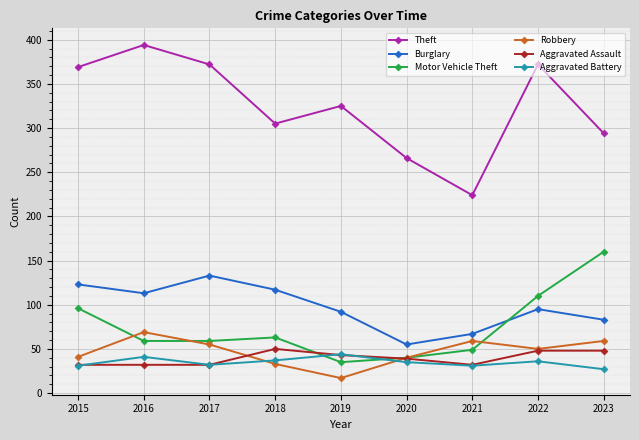

What is the difference between the Aggravated Assault values at 2019 and 2015?

11